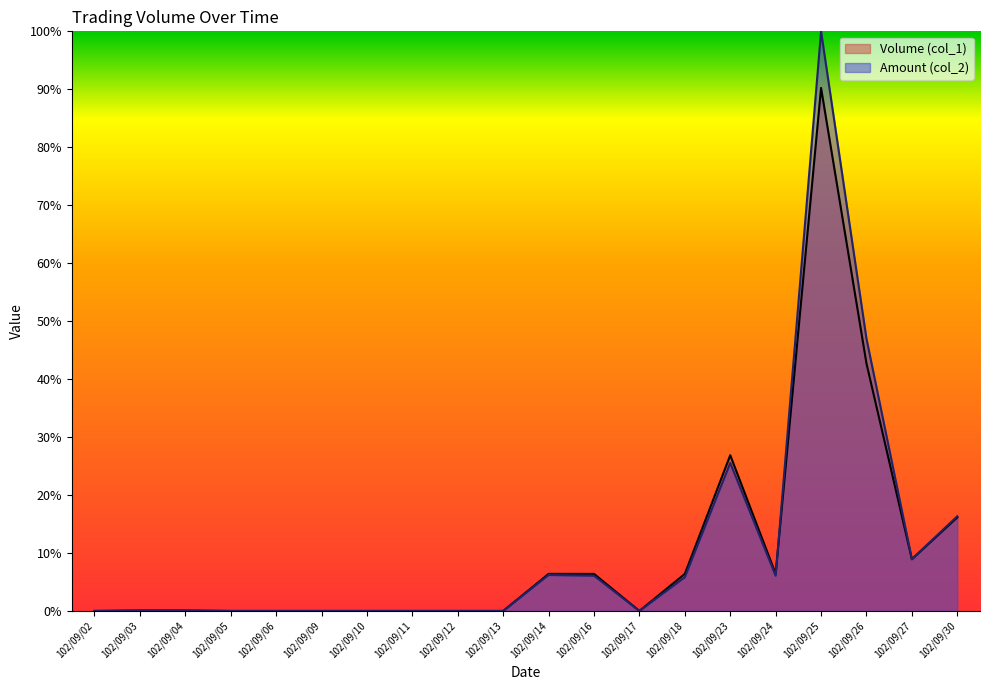

Reading left to right, extract all data points from this chart.

Volume (col_1): 102/09/02=0.0	102/09/03=0.1	102/09/04=0.1	102/09/05=0.0	102/09/06=0.0	102/09/09=0.0	102/09/10=0.0	102/09/11=0.0	102/09/12=0.0	102/09/13=0.0	102/09/14=6.4	102/09/16=6.4	102/09/17=0.0	102/09/18=6.4	102/09/23=26.9	102/09/24=6.4	102/09/25=90.2	102/09/26=42.7	102/09/27=8.9	102/09/30=16.1
Amount (col_2): 102/09/02=0.0	102/09/03=0.1	102/09/04=0.1	102/09/05=0.0	102/09/06=0.0	102/09/09=0.0	102/09/10=0.0	102/09/11=0.0	102/09/12=0.0	102/09/13=0.0	102/09/14=6.2	102/09/16=6.1	102/09/17=0.0	102/09/18=5.8	102/09/23=25.5	102/09/24=6.1	102/09/25=100.0	102/09/26=47.0	102/09/27=8.9	102/09/30=16.3